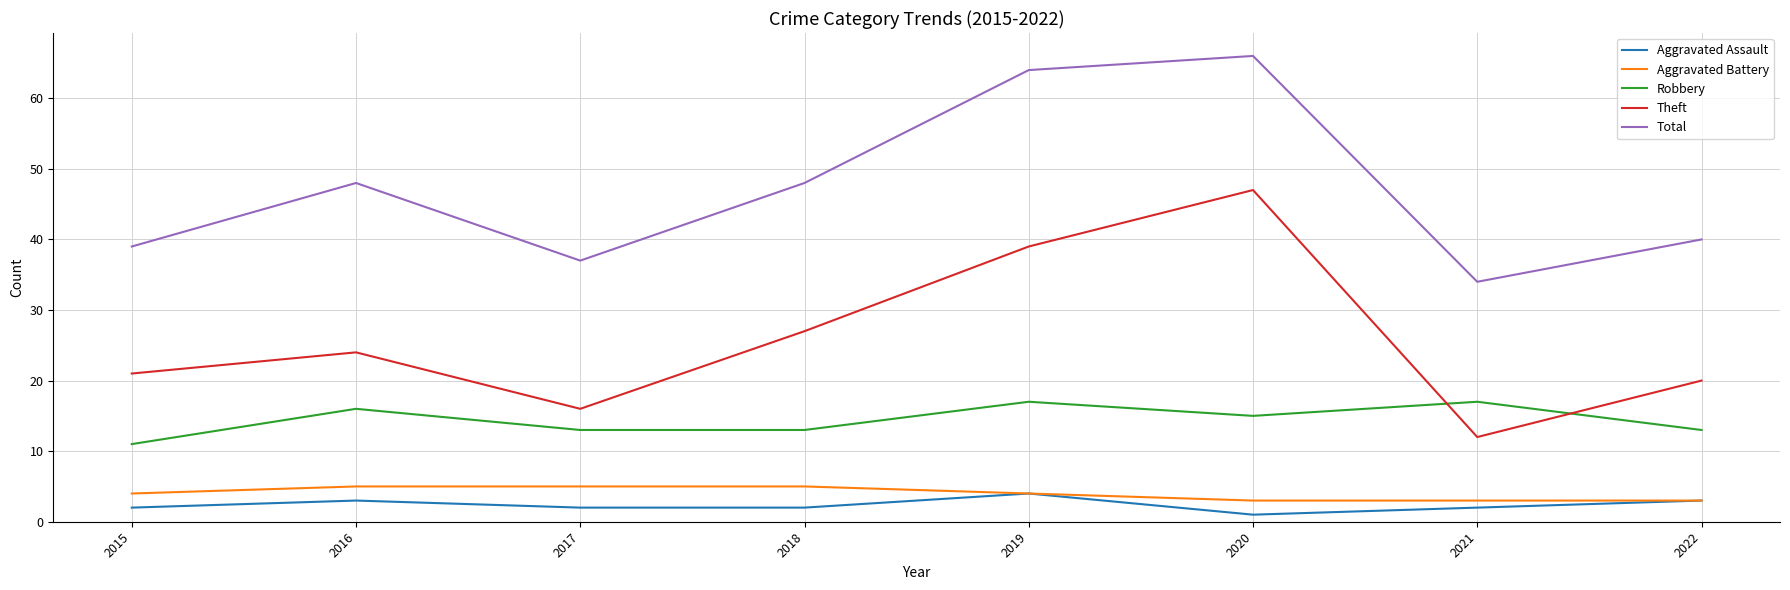

Which series has the largest range (max minus min)?

Theft